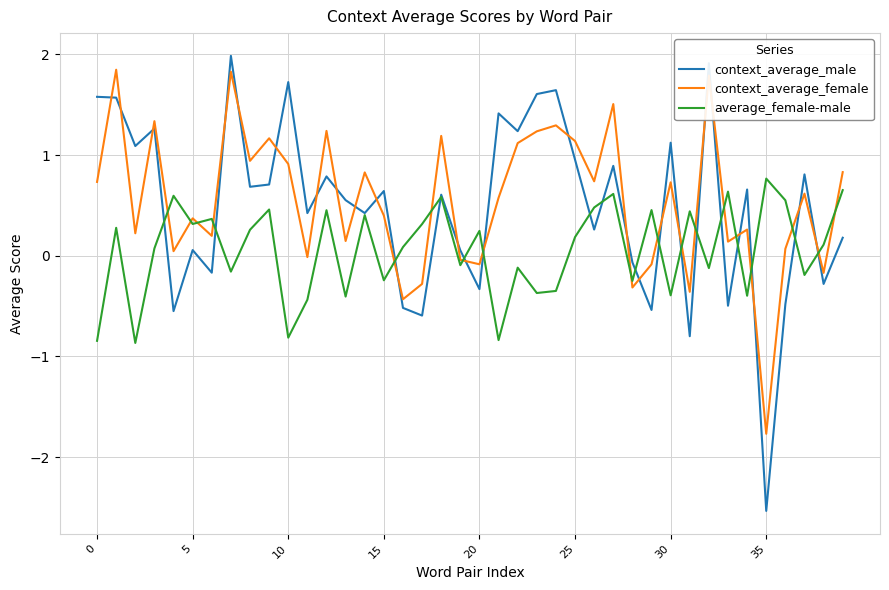

Which series has the widest spread of values?

context_average_male